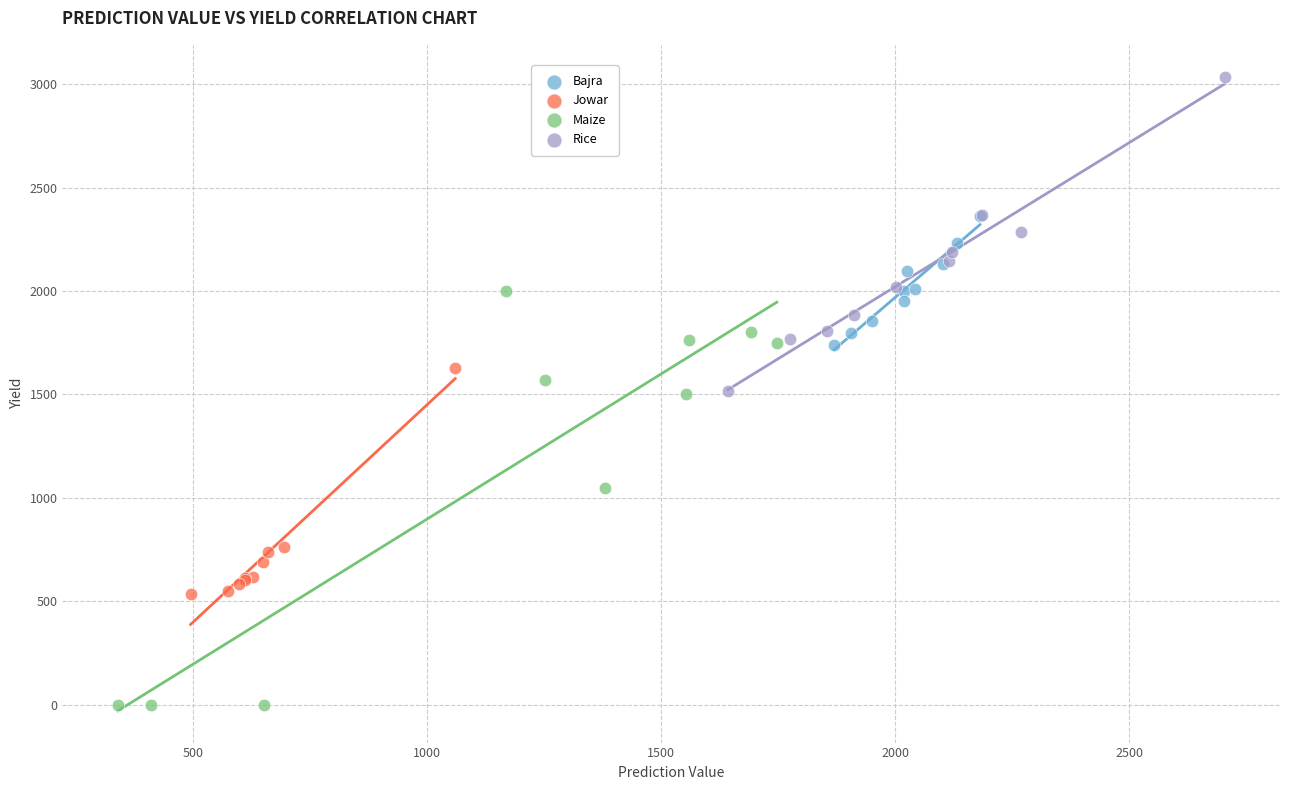

Which series has the widest spread of Y values?

Maize